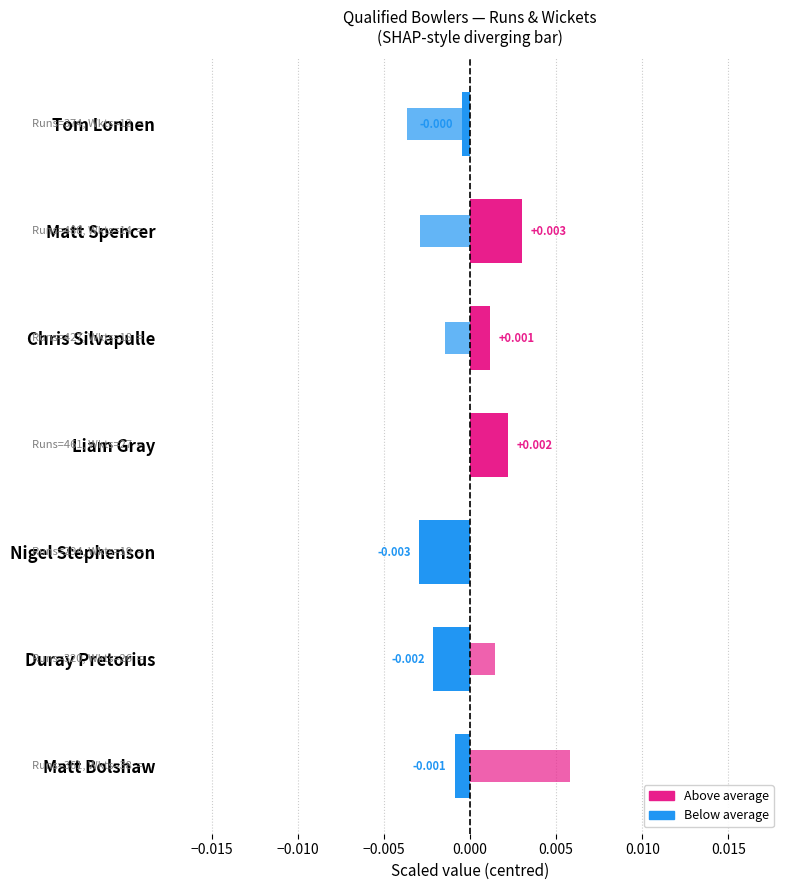

Are the bars horizontal?

Yes